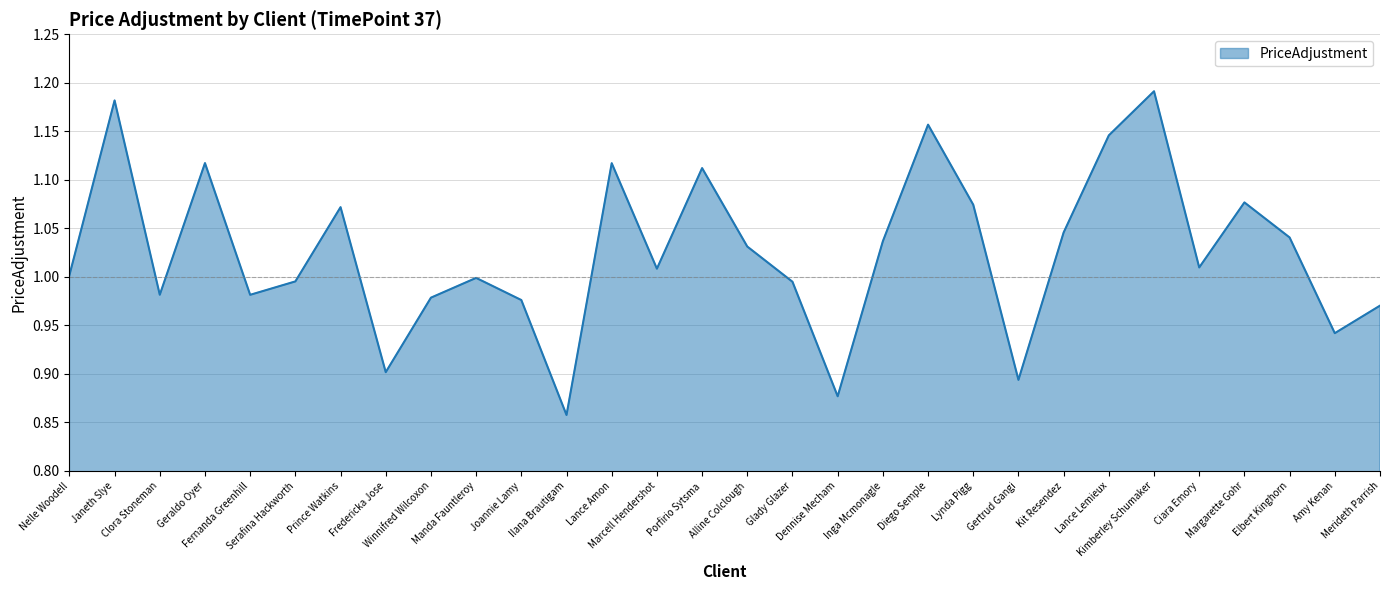

Is it true that the value at Ciara Emory is 0.6?

False